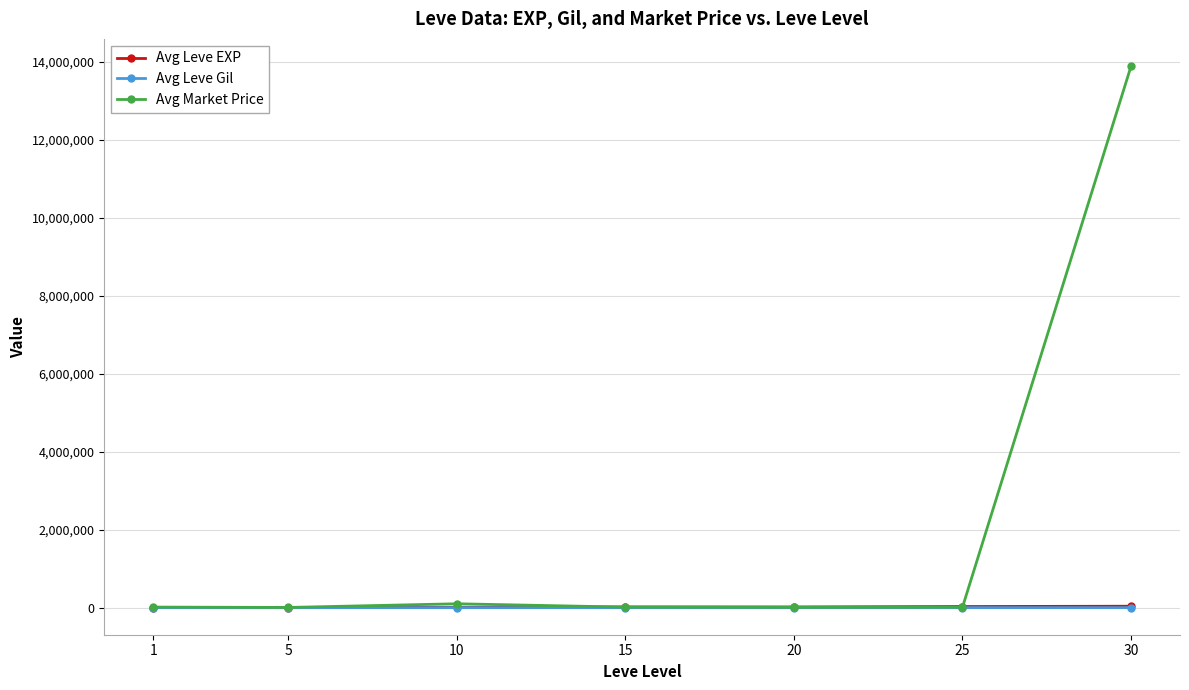

Which series has the largest range (max minus min)?

Avg Market Price